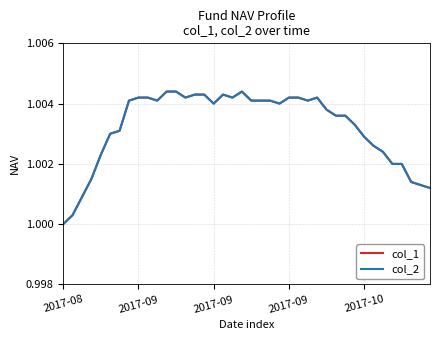

Is this an area chart (filled region under the line)?

No